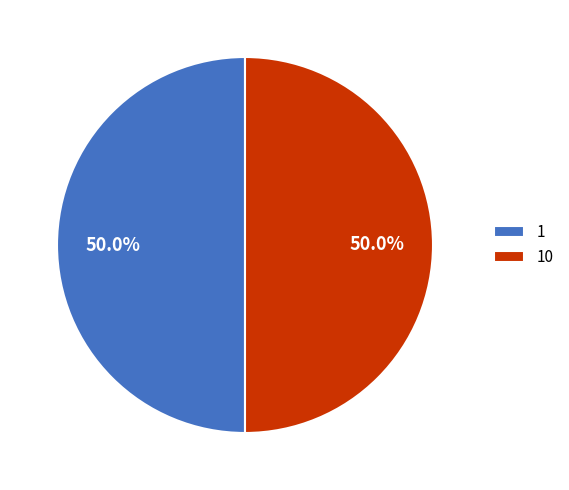

To the nearest percent, what is the combined percentage of 1 and 10?

100%